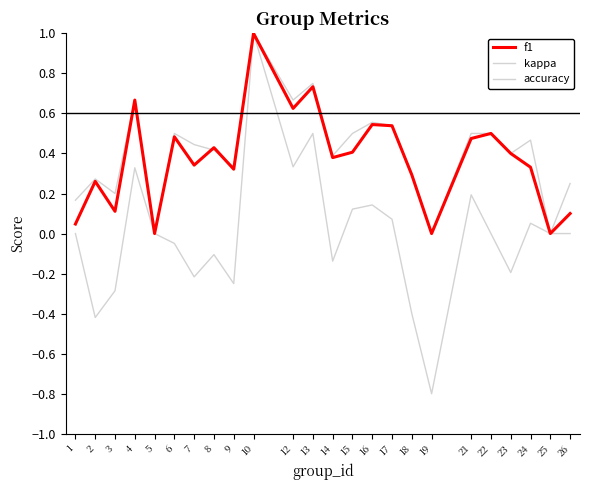

What is the smallest value displayed?

-0.8